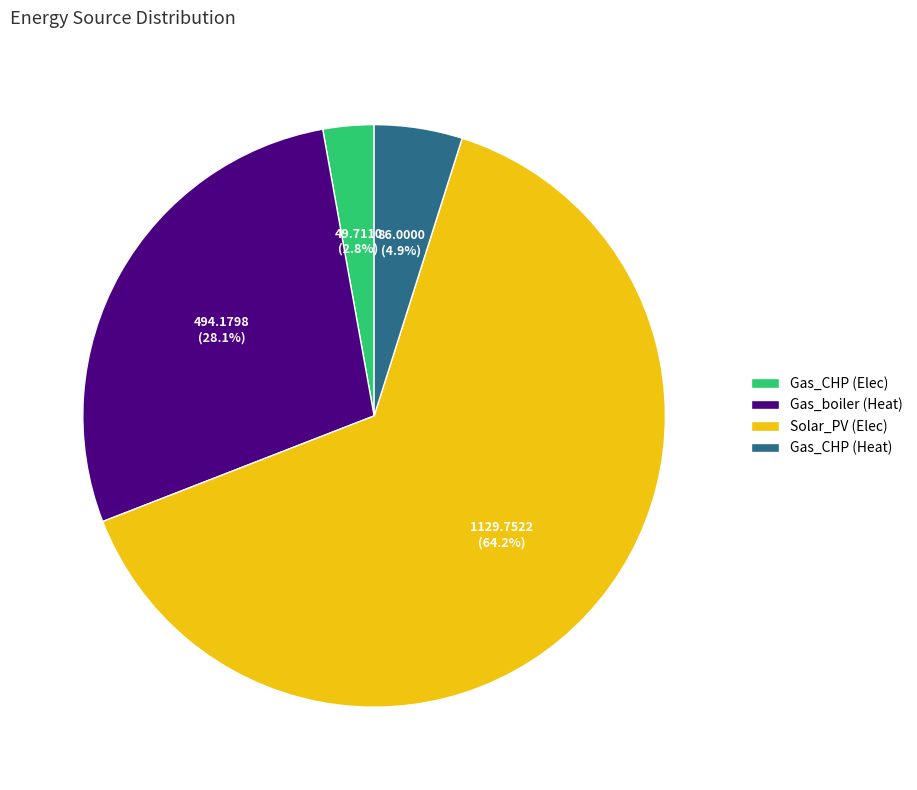

How many slices are in this pie chart?

4